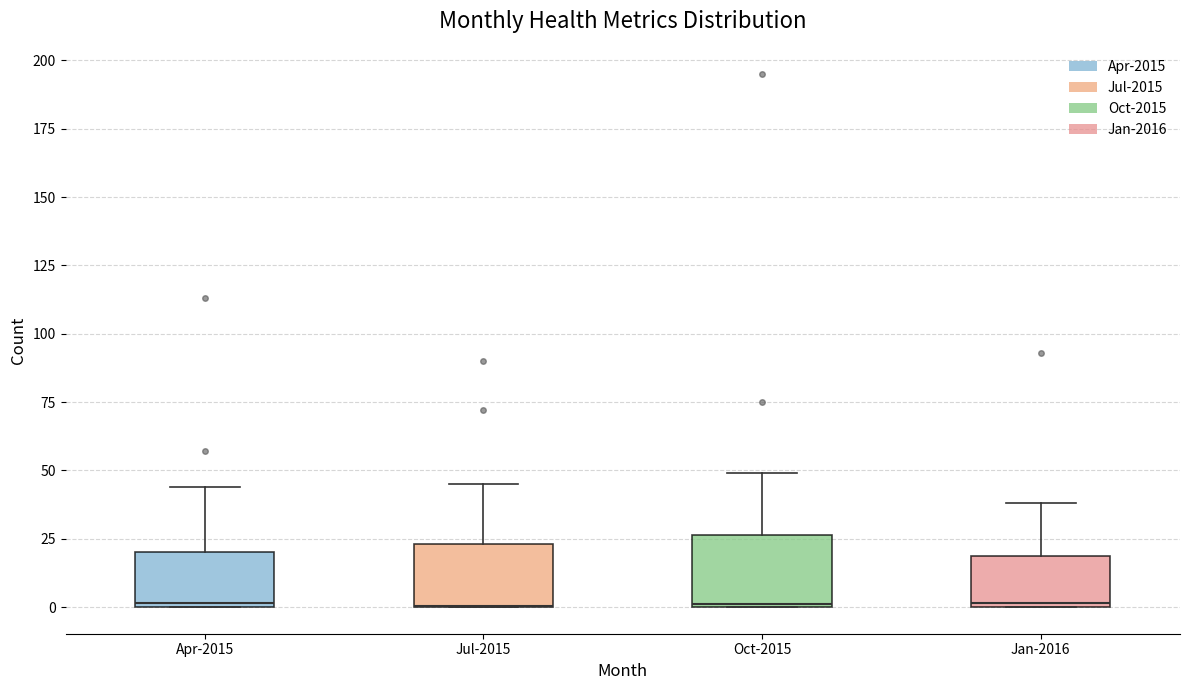

Where is the upper edge of the box for Jul-2015 on the y-axis? The values are not printed on the chart, so give them approximately, as read against the axis.

25